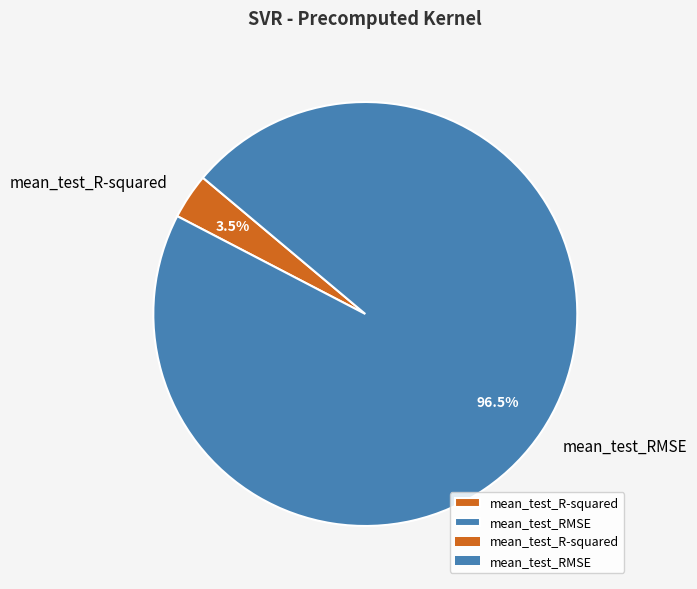

Which has a higher value, mean_test_R-squared or mean_test_RMSE?

mean_test_RMSE